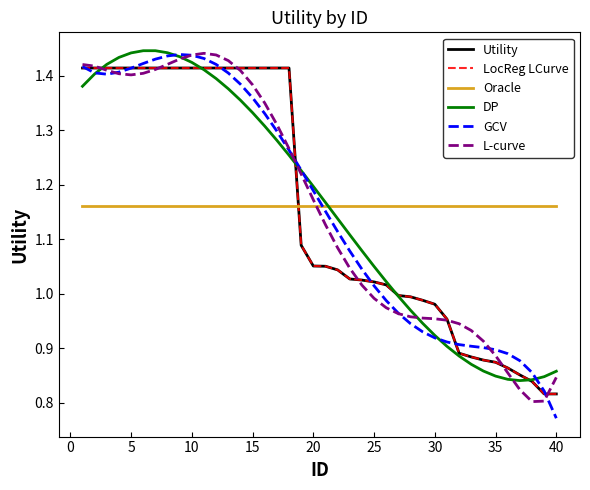

In GCV, how many points are lower than both neighbors (excluding endpoints)?

1